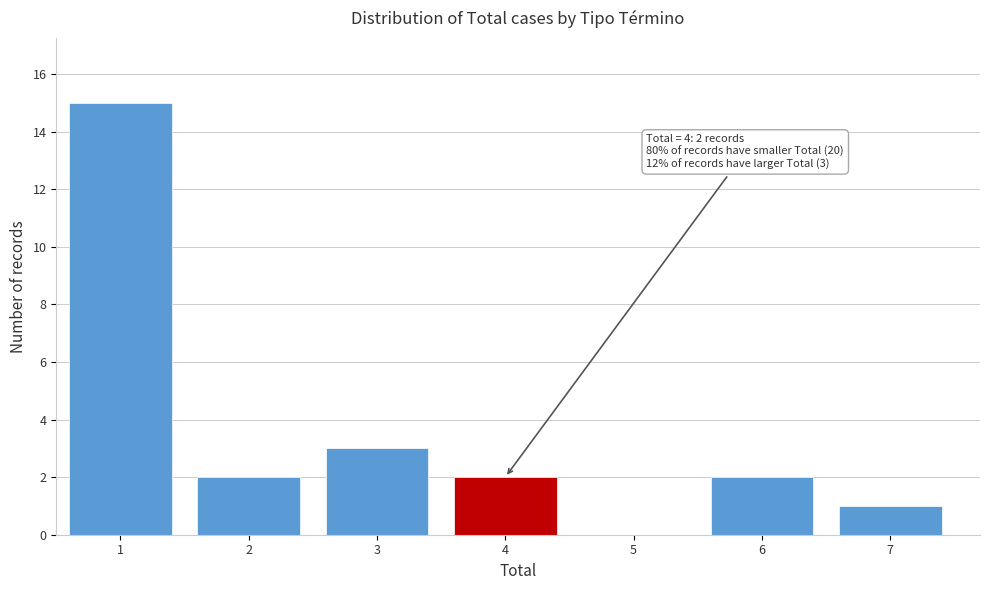

Reading right to left, extract all data points from this chart.

7=1	6=2	5=0	4=2	3=3	2=2	1=15